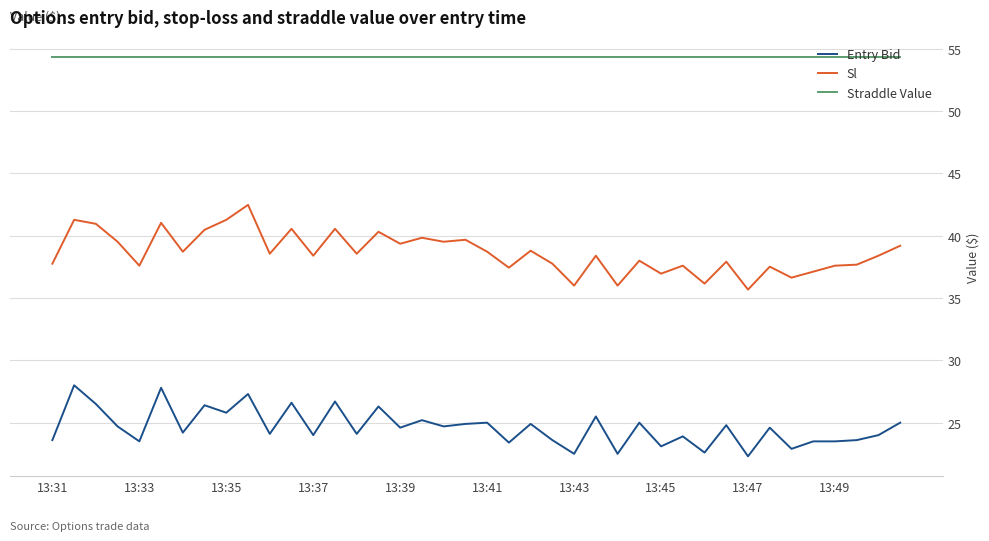

What is the lowest value of the Sl series?

35.7